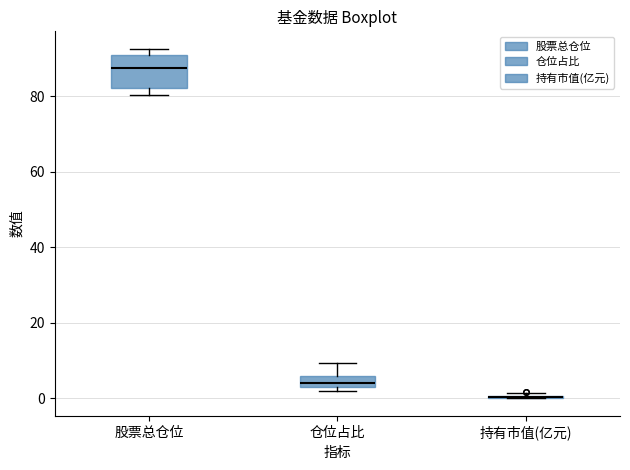

Where is the upper edge of the box for 股票总仓位 on the y-axis? The values are not printed on the chart, so give them approximately, as read against the axis.

90